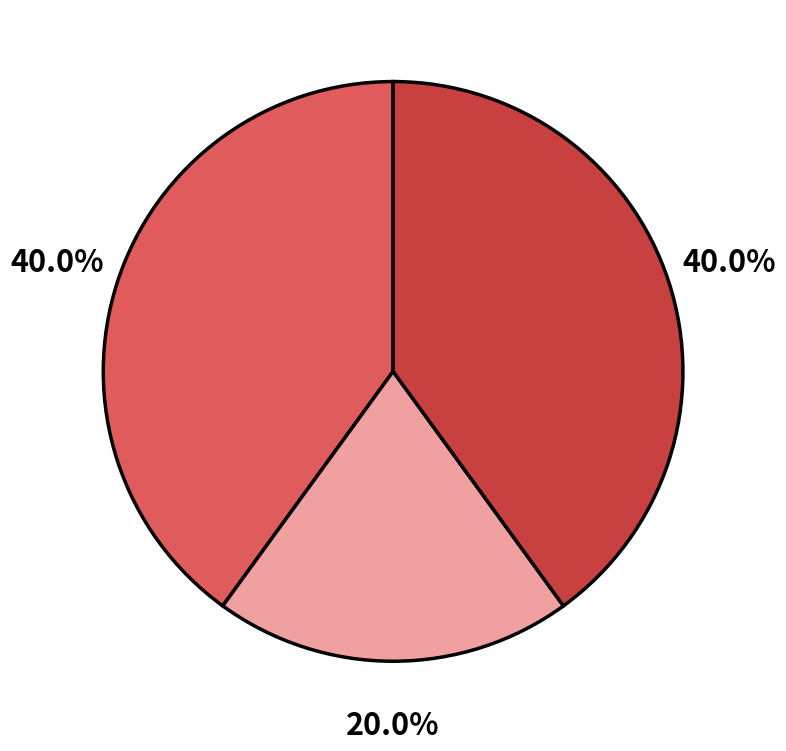

Is there any slice that represents more than half of the pie?

No